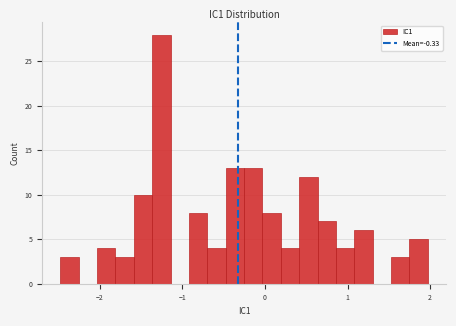

Read against the x-axis, roughly where is the centre of the tallest bar?

-1.3